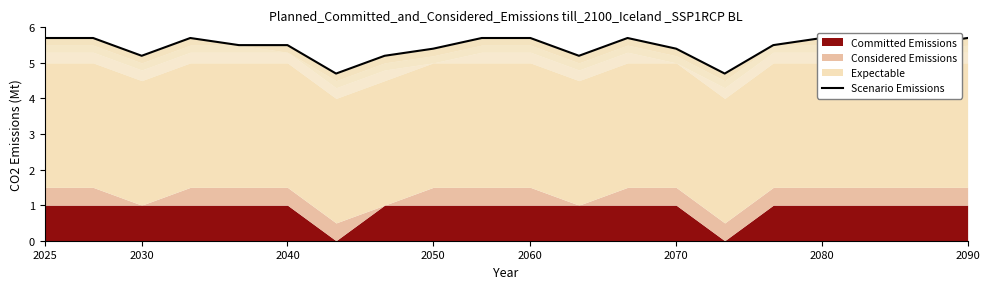

How many values are between 5 and 6?

18